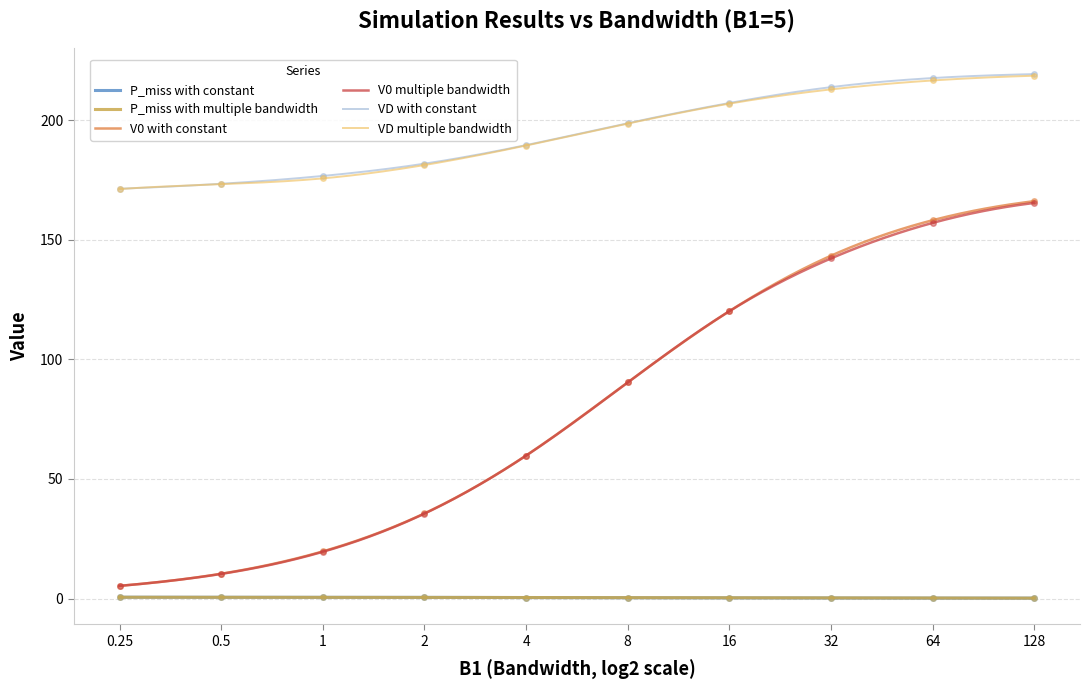

True or false: P_miss with constant and V0 with constant intersect in this chart.

False